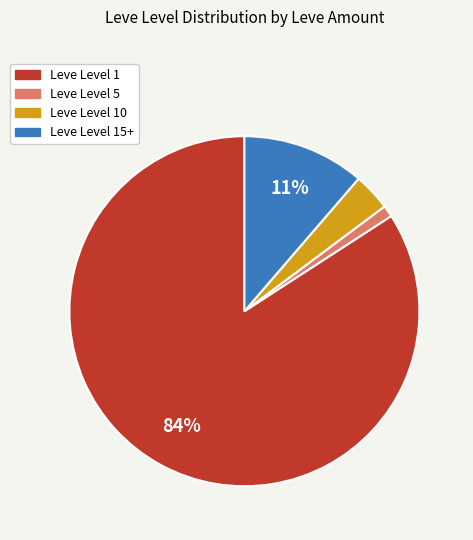

Is there a majority slice in this chart?

Yes